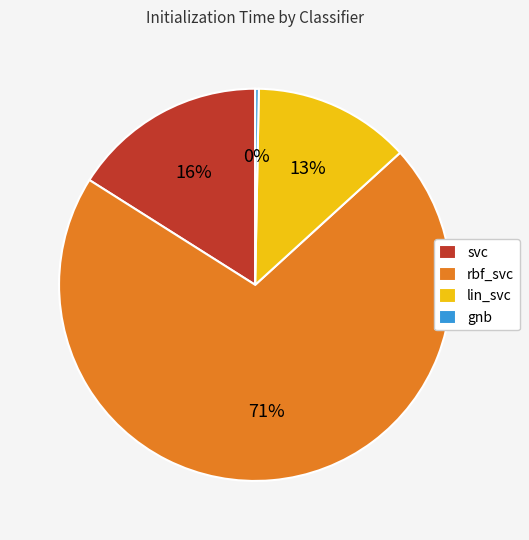

Count the number of slices in the pie.

4